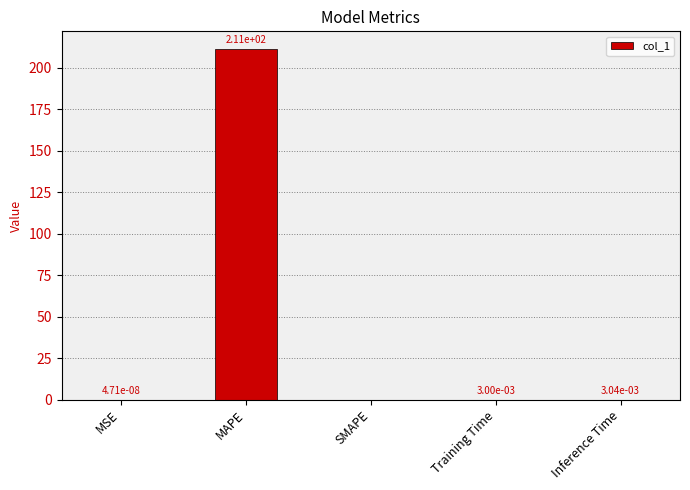

Is it true that the value at MAPE is 86.0?

False